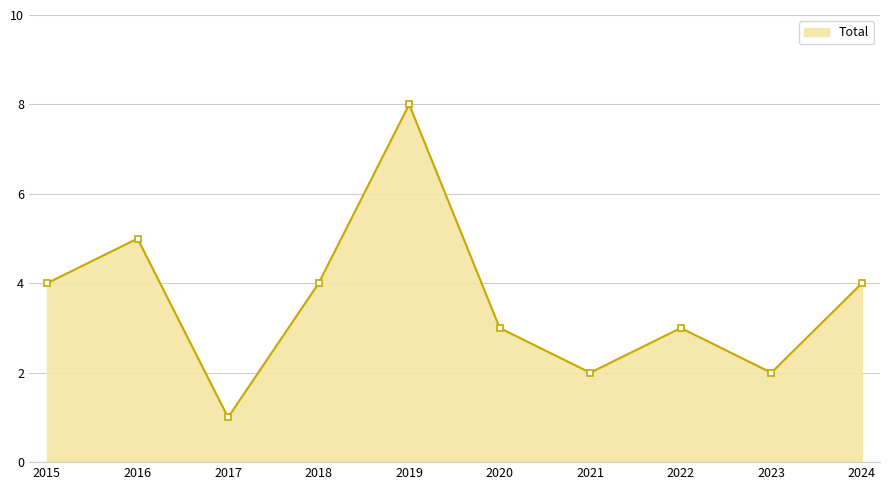

What is the approximate value at 2022?

3